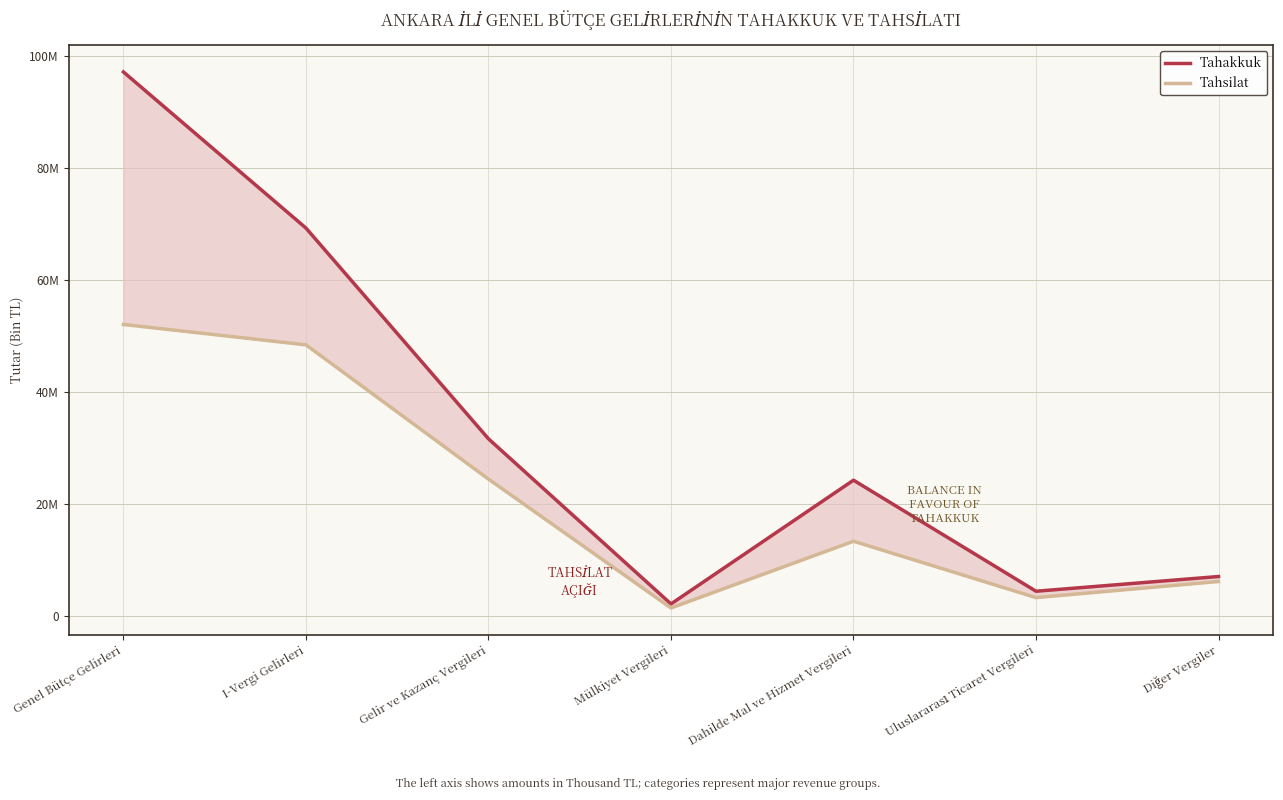

Reading left to right, extract all data points from this chart.

Tahakkuk: Genel Bütçe Gelirleri=97118259	I-Vergi Gelirleri=69233676	Gelir ve Kazanç Vergileri=31586762	Mülkiyet Vergileri=2089446	Dahilde Mal ve Hizmet Vergileri=24197502	Uluslararası Ticaret Vergileri=4359966	Diğer Vergiler=6990000
Tahsilat: Genel Bütçe Gelirleri=52012199	I-Vergi Gelirleri=48372680	Gelir ve Kazanç Vergileri=24393532	Mülkiyet Vergileri=1368588	Dahilde Mal ve Hizmet Vergileri=13291071	Uluslararası Ticaret Vergileri=3220489	Diğer Vergiler=6100000